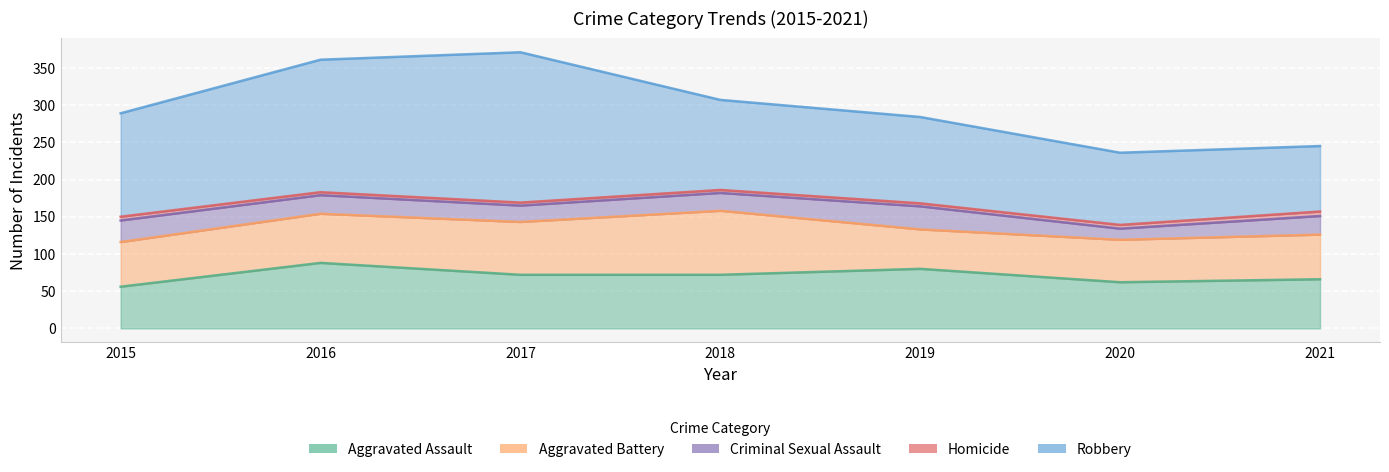

The Robbery series shows 323 at 2017. True or false?

False